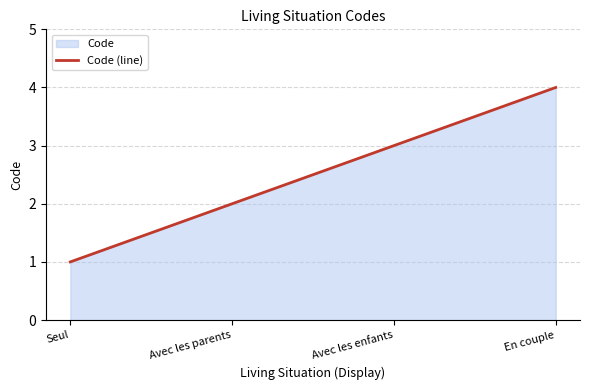

List the labels in order of value, smallest first.

Seul, Avec les parents, Avec les enfants, En couple